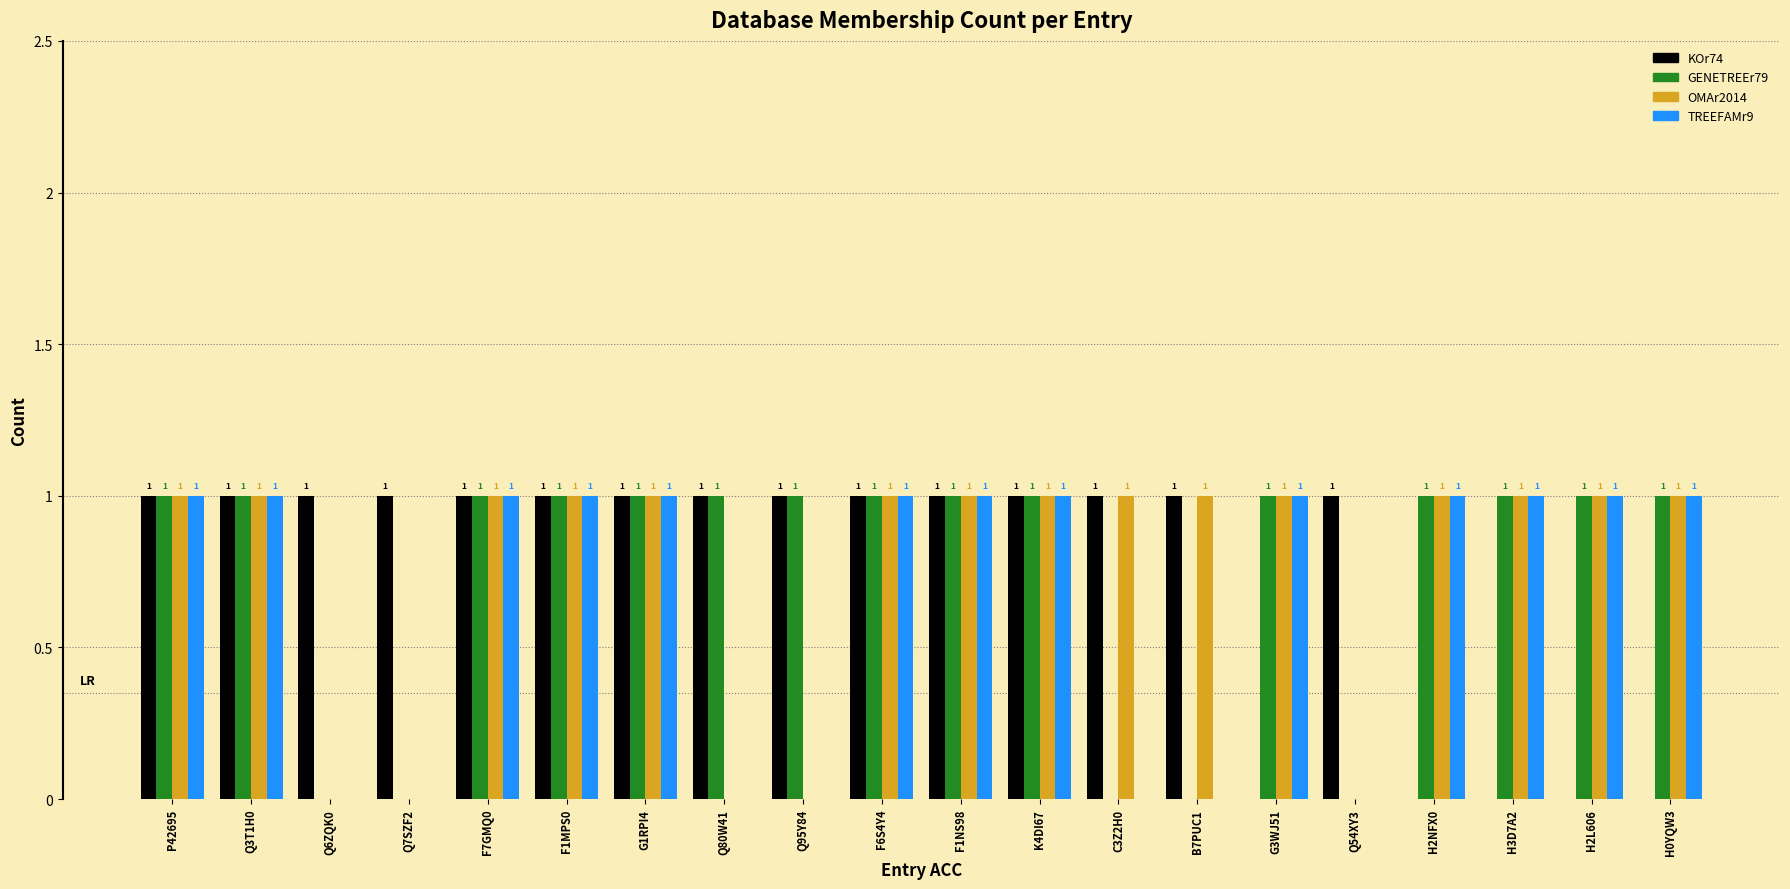

What is the difference between the OMAr2014 values at G3WJ51 and Q95Y84?

1